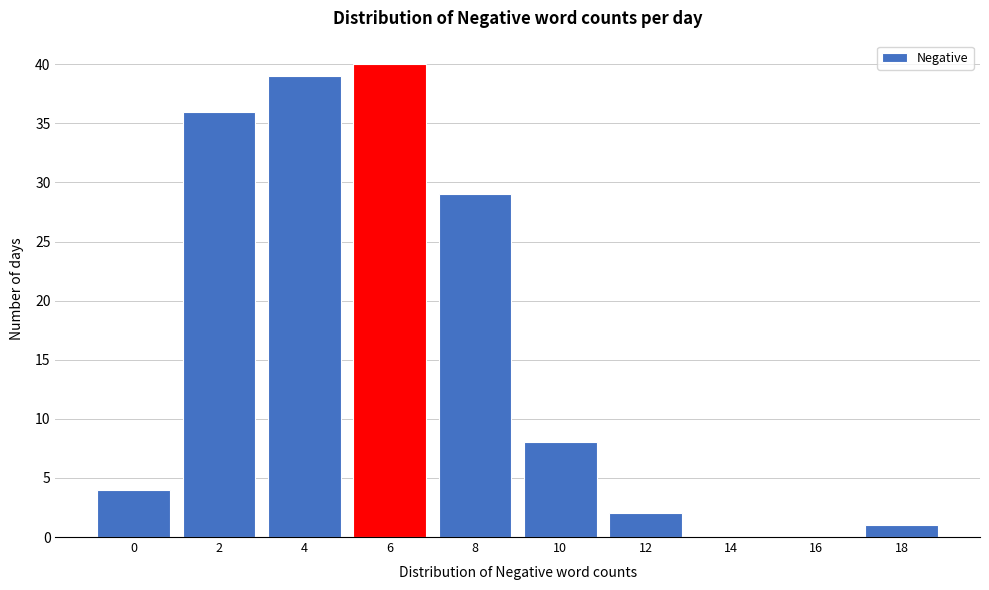

Reading left to right, list all the values displayed in this chart.

0=4	2=36	4=39	6=40	8=29	10=8	12=2	14=0	16=0	18=1